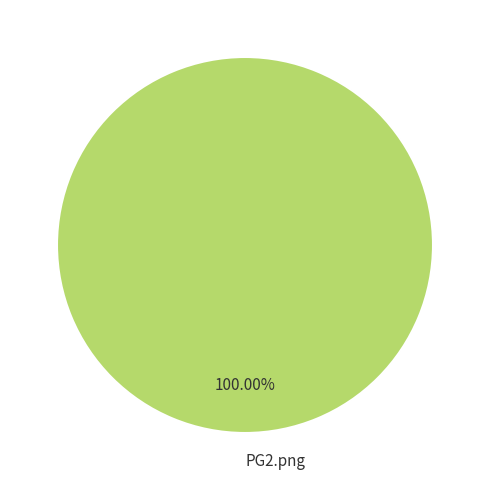

Rank the categories by value from lowest to highest.

PG2.png